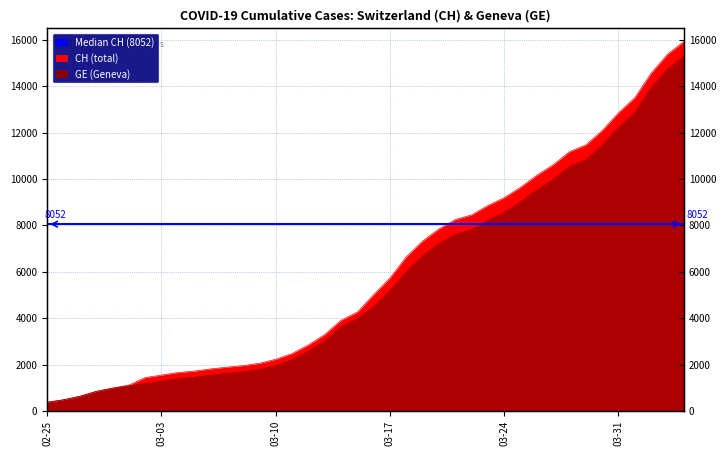

What is the sum of the CH values at 2020-03-02 and 2020-02-27?

2066